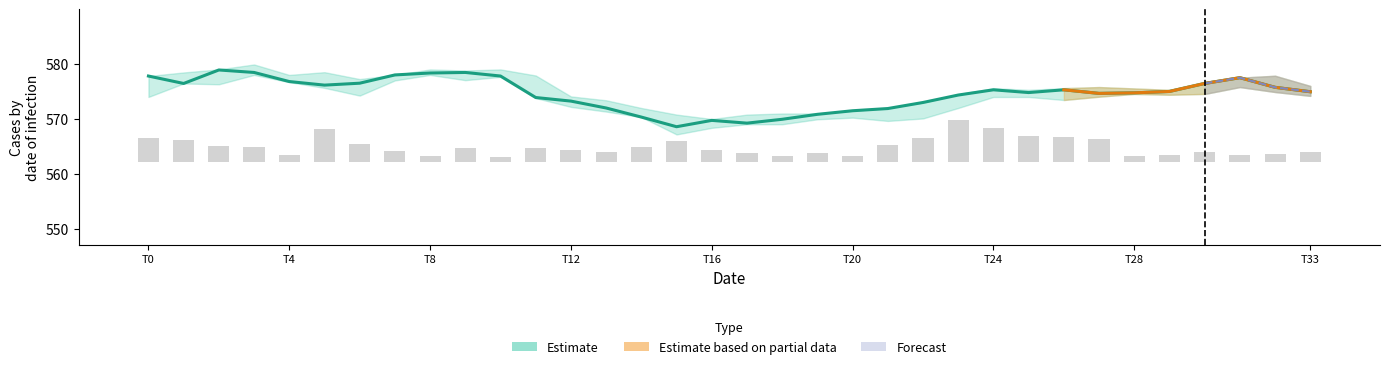

What is the greatest value displayed?

578.9